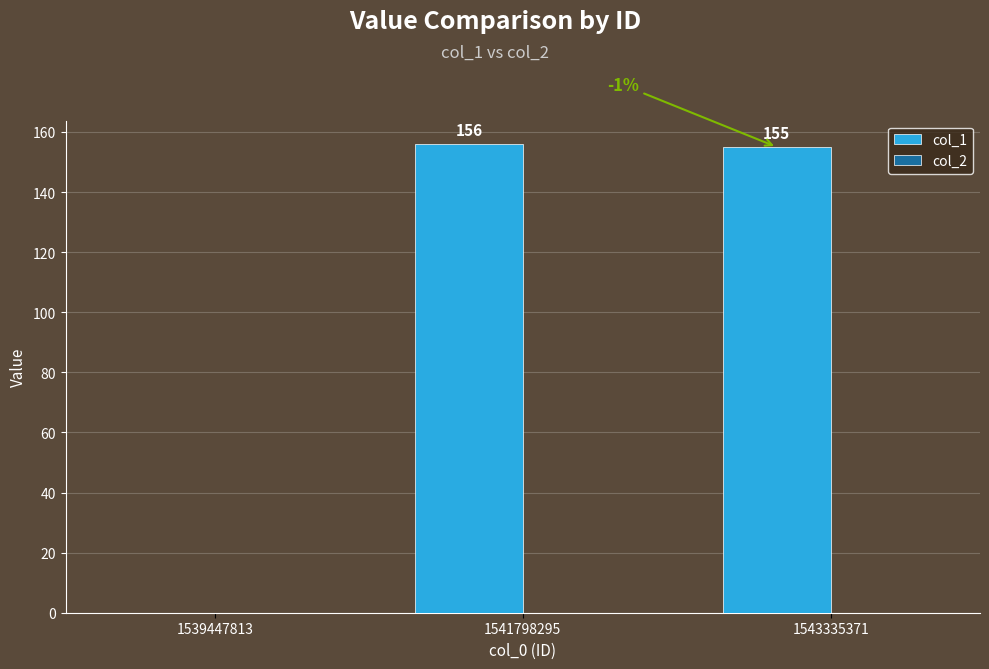

What is the ratio of the value at 1543335371 to the value at 1541798295?

1.0